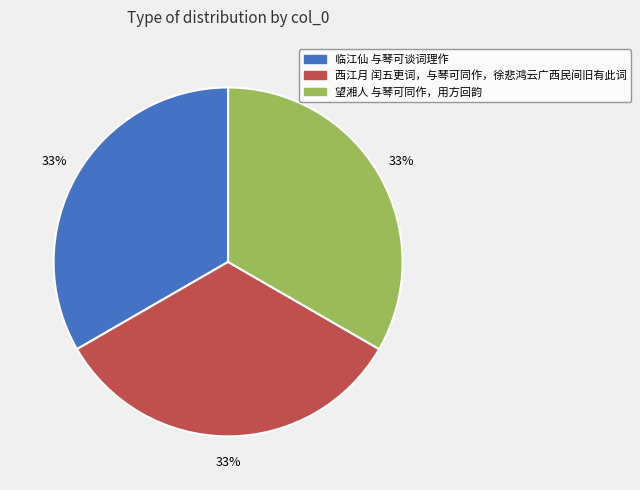

Combined, do 西江月 闰五更词，与琴可同作，徐悲鸿云广西民间旧有此词 and 望湘人 与琴可同作，用方回韵 account for over 50%?

Yes